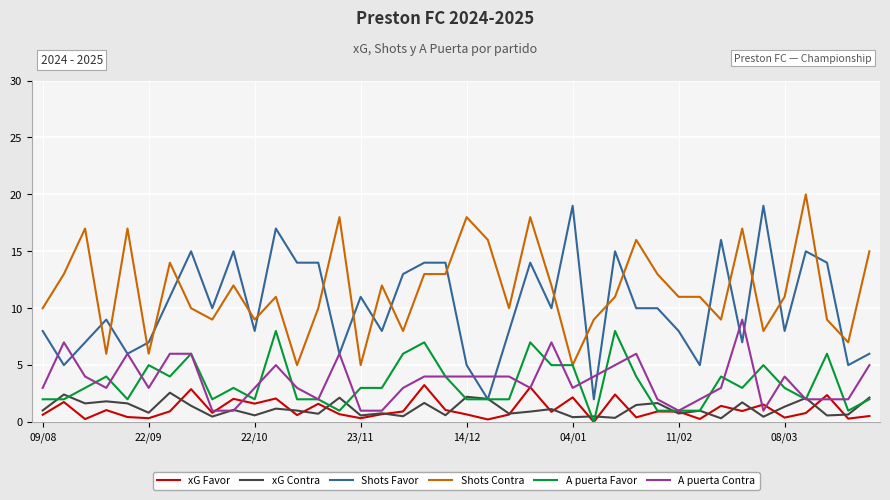

True or false: Shots Contra and xG Contra cross at least once.

False